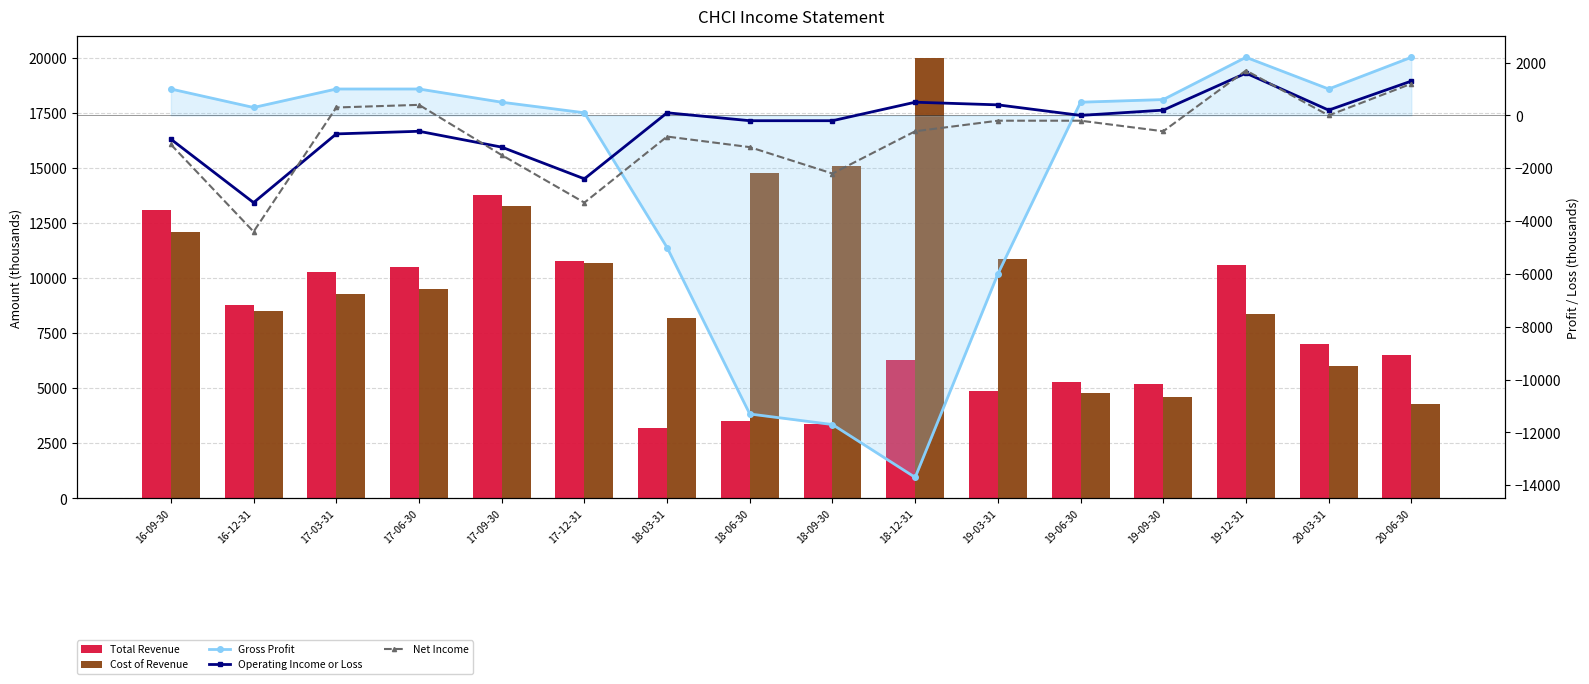

Count the number of data series in this chart.

5